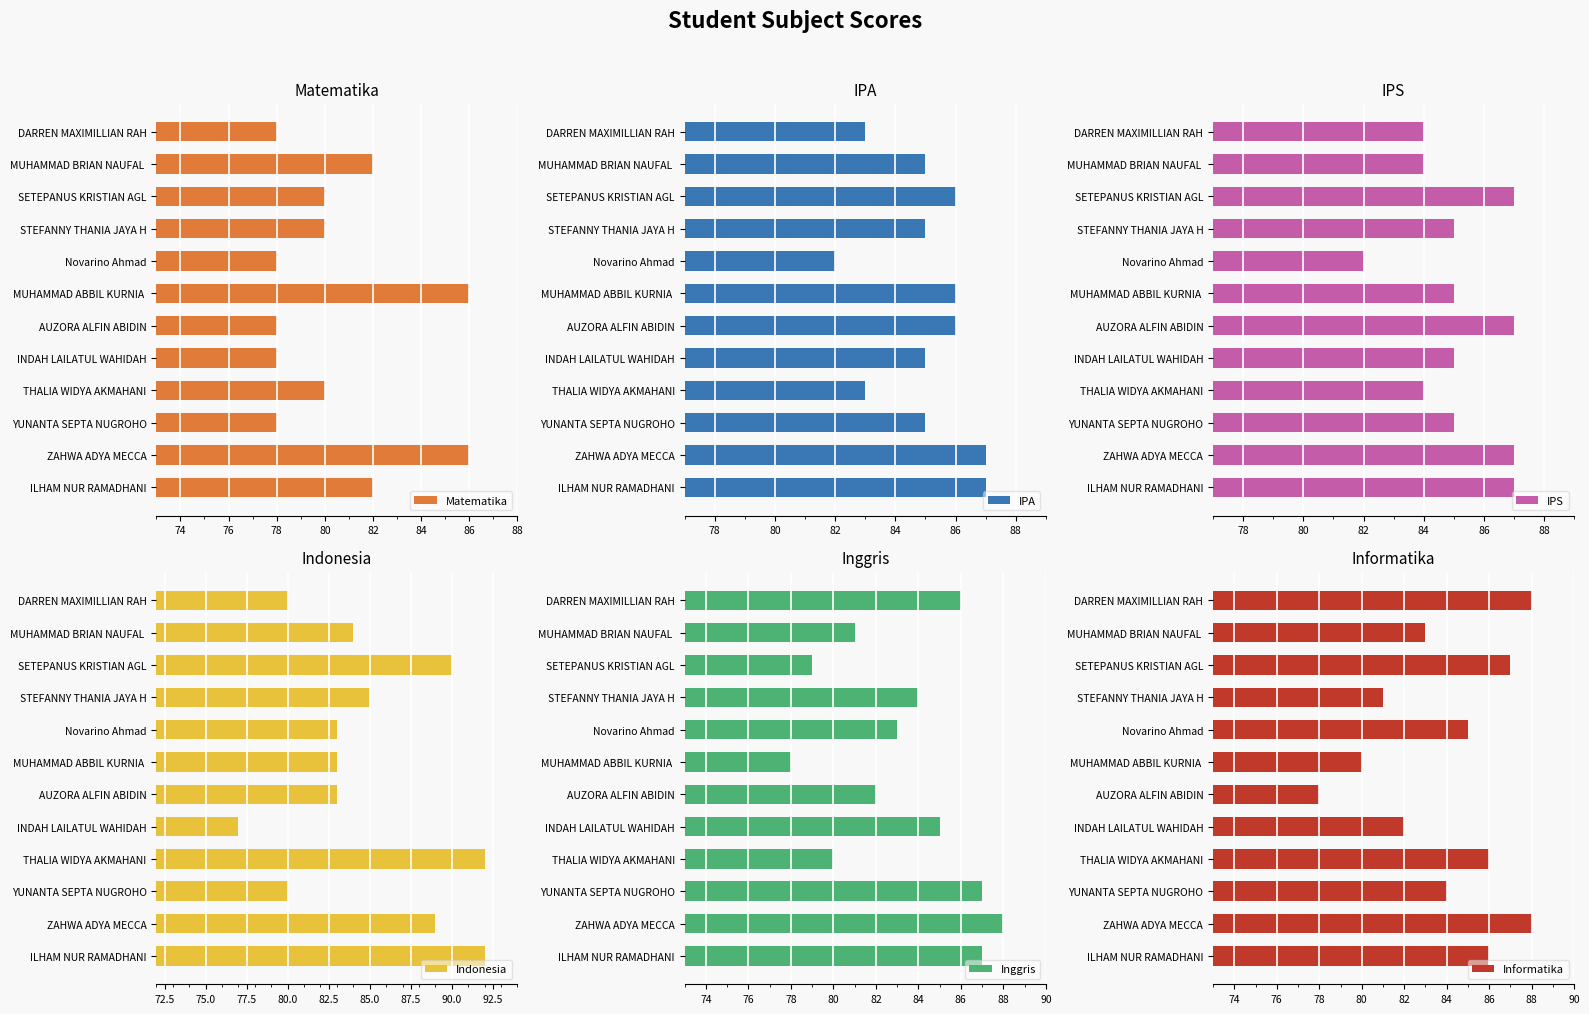

Is it true that Matematika equals 37 at AUZORA ALFIN ABIDIN?

False